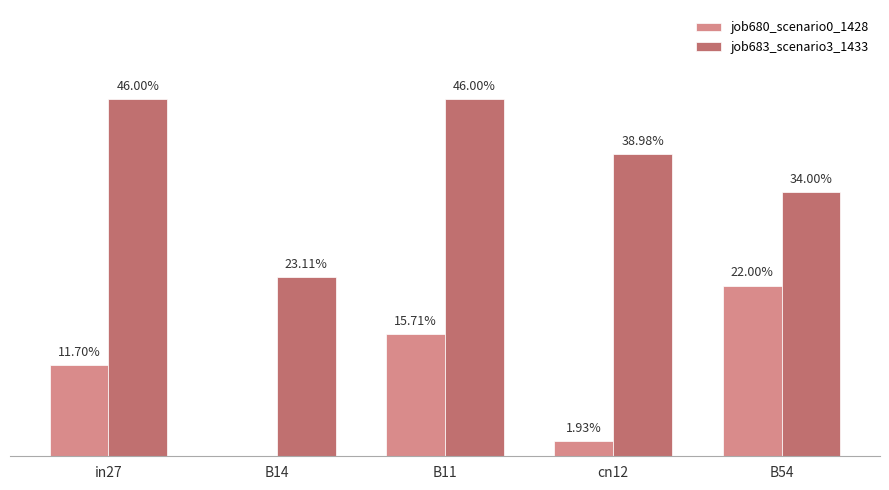

Are the bars grouped side by side (vs. stacked)?

Yes